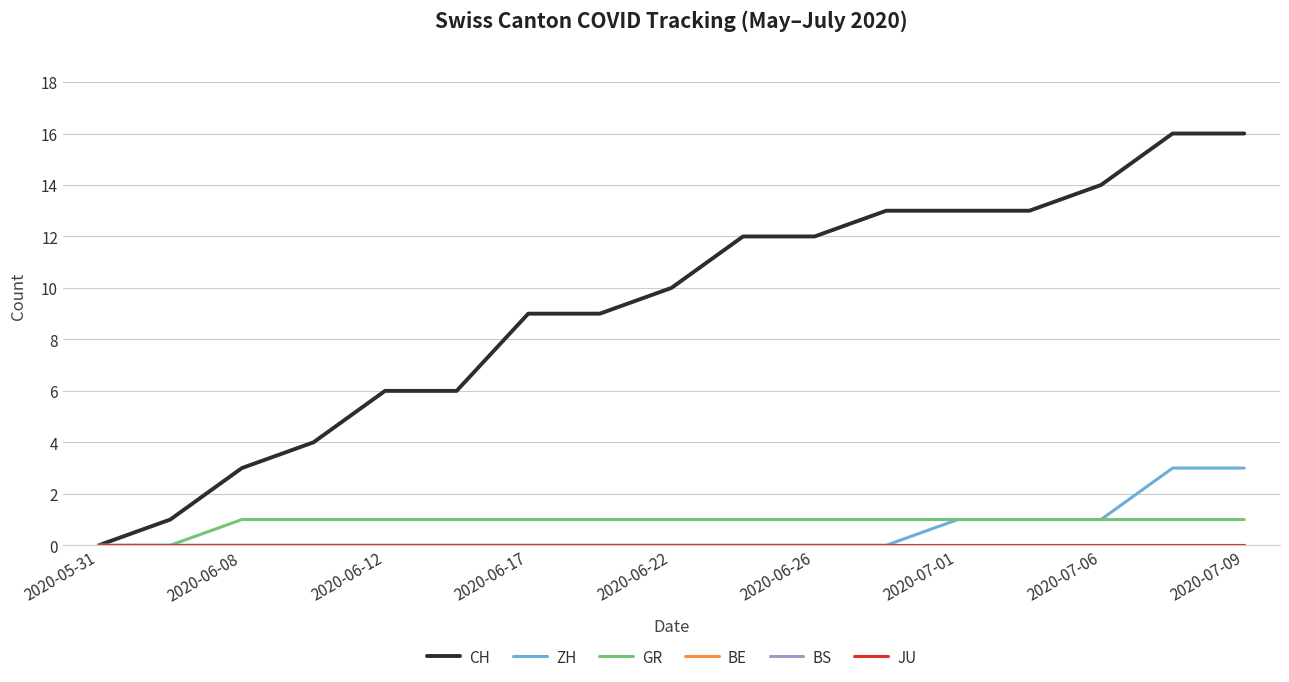

Is this an area chart (filled region under the line)?

No